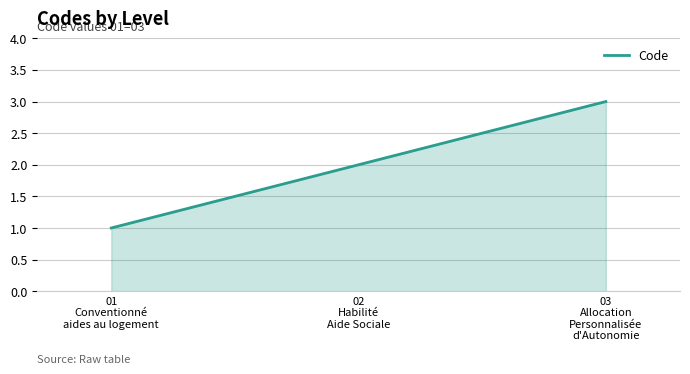

What is the difference between the second highest and minimum values?

1